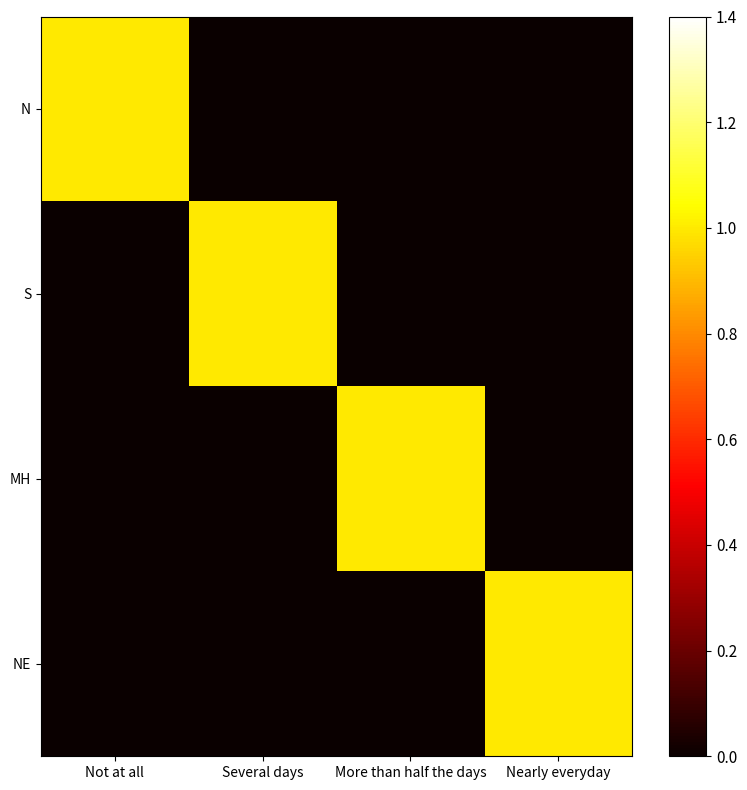

Reading right to left, extract all data points from this chart.

N: Nearly everyday=0	More than half the days=0	Several days=0	Not at all=1
S: Nearly everyday=0	More than half the days=0	Several days=1	Not at all=0
MH: Nearly everyday=0	More than half the days=1	Several days=0	Not at all=0
NE: Nearly everyday=1	More than half the days=0	Several days=0	Not at all=0